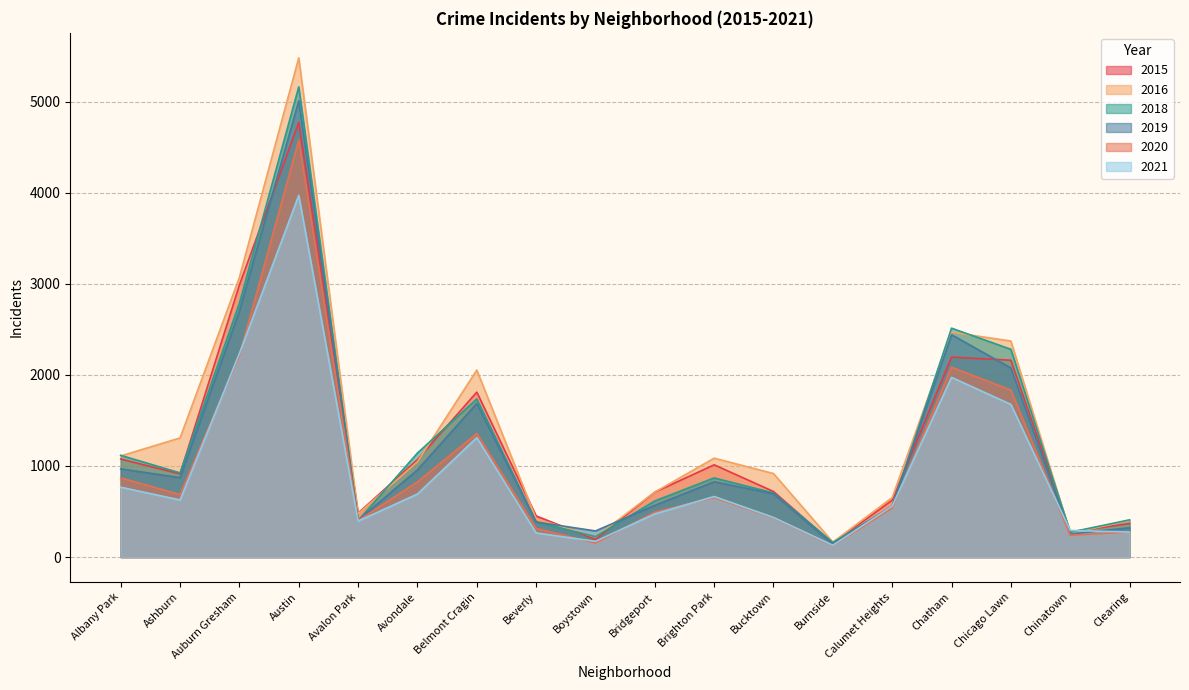

What is the value of the 2018 point at the 6th from the left?

1142